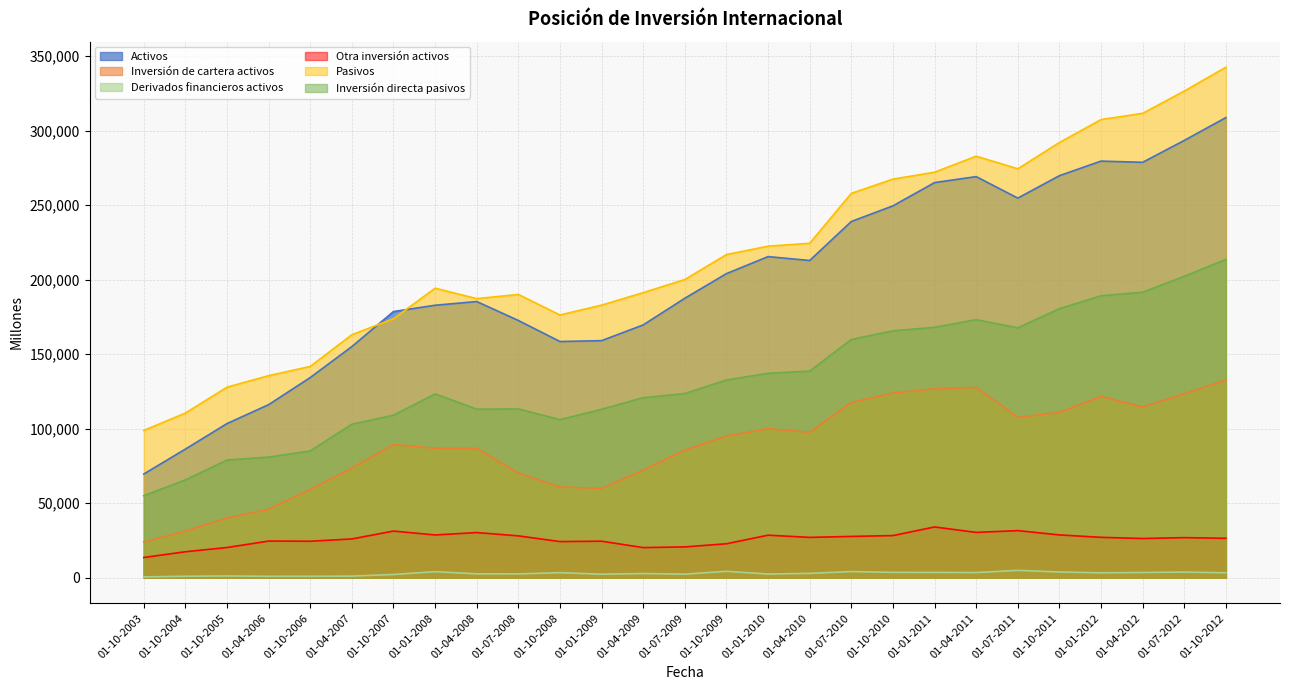

Is the value of Inversión directa pasivos at 01-07-2011 greater than the value of Derivados financieros activos at 01-10-2010?

Yes